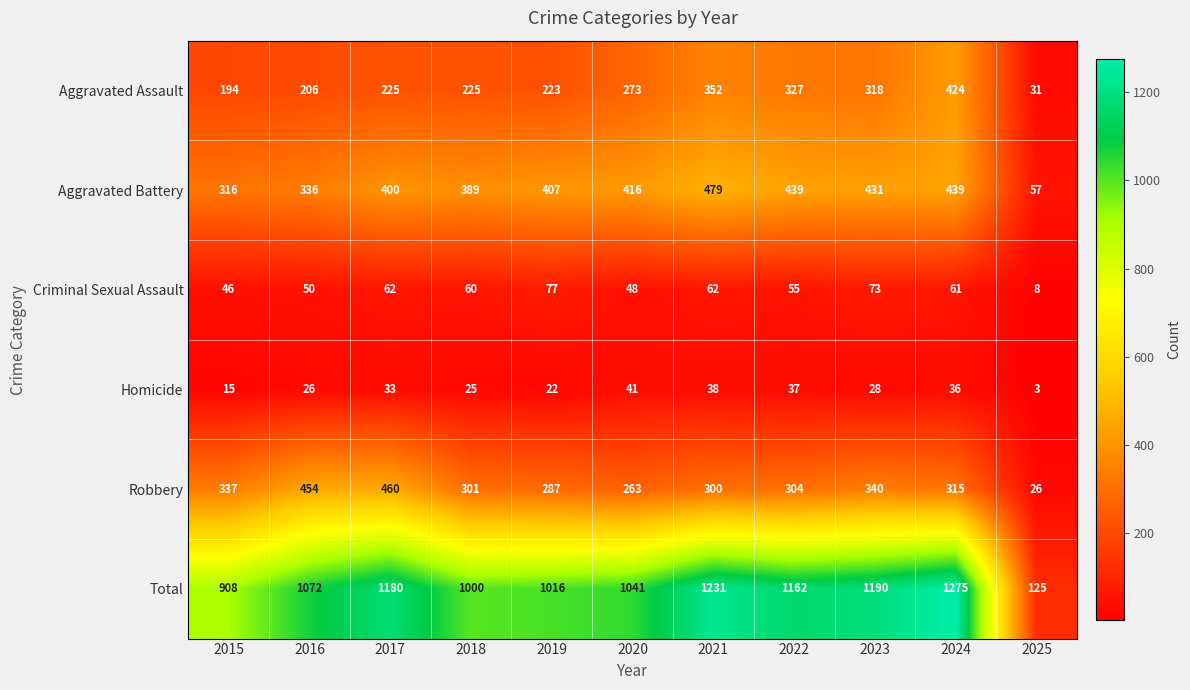

Rank the series by their maximum value, from lowest to highest.

Homicide, Criminal Sexual Assault, Aggravated Assault, Robbery, Aggravated Battery, Total